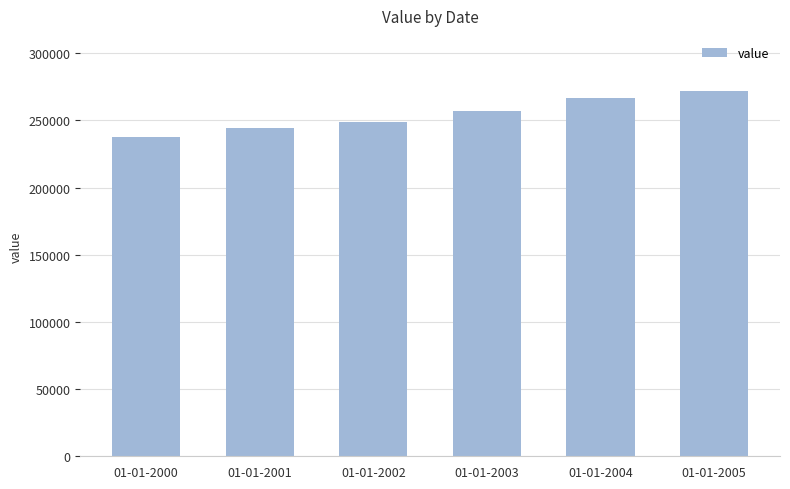

What is the value of the 6th bar from the left?

272164